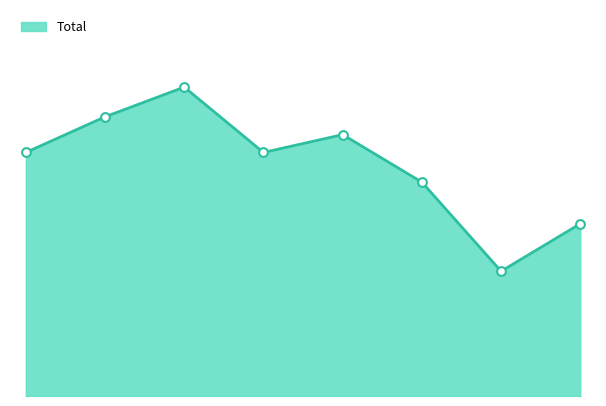

How many lines are shown in the chart?

1